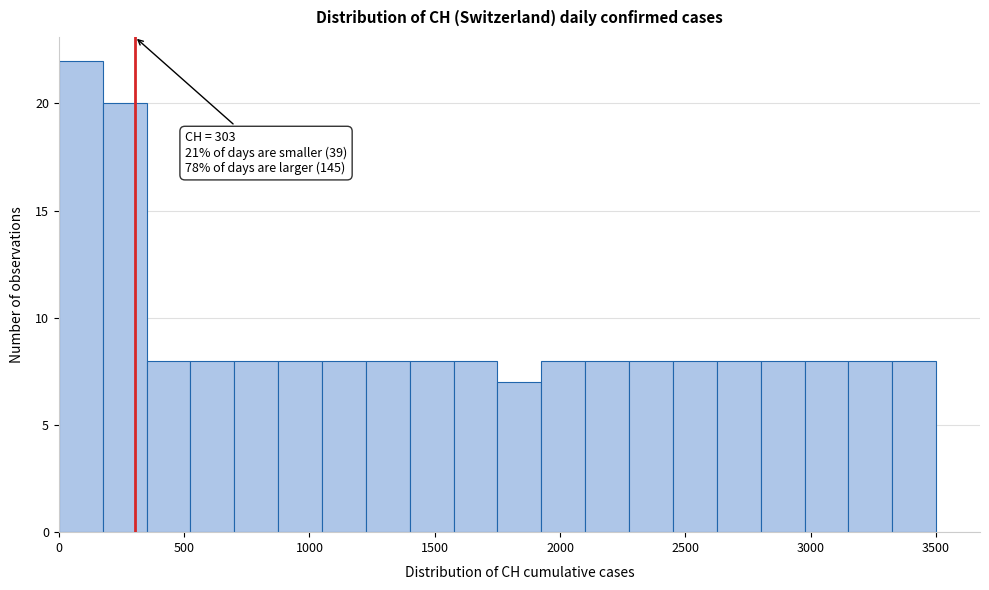

Read against the x-axis, roughly where is the centre of the tallest bar?

100